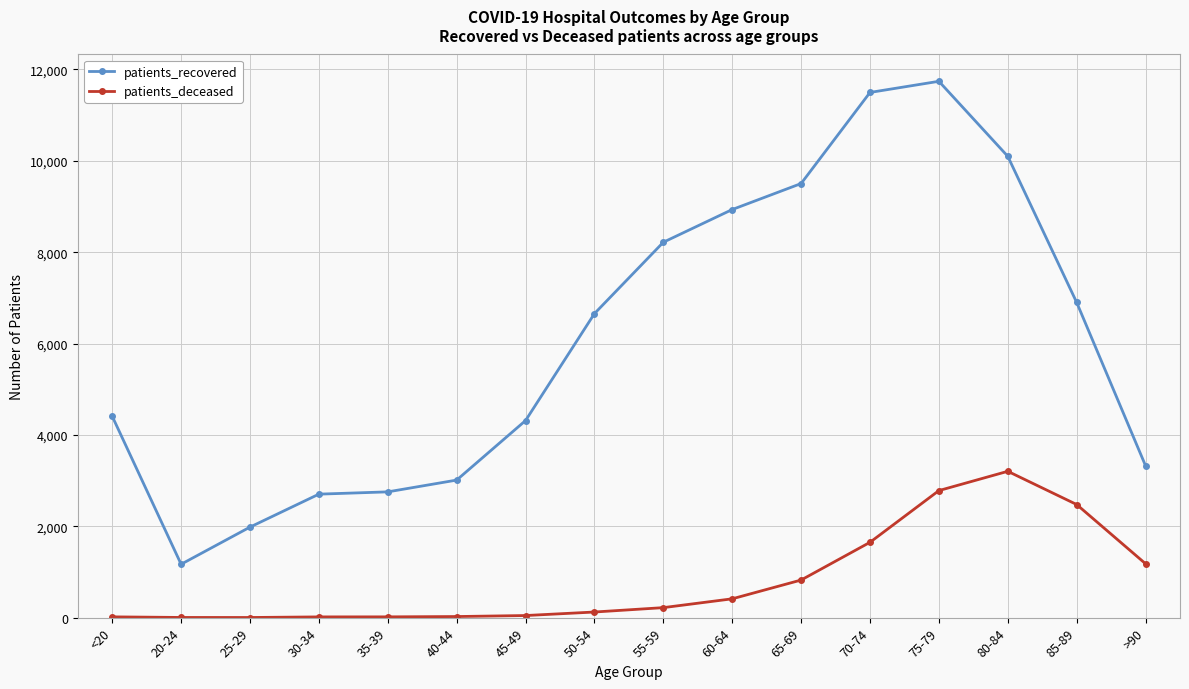

What is the sum of the patients_deceased values at >90 and 75-79?

3961